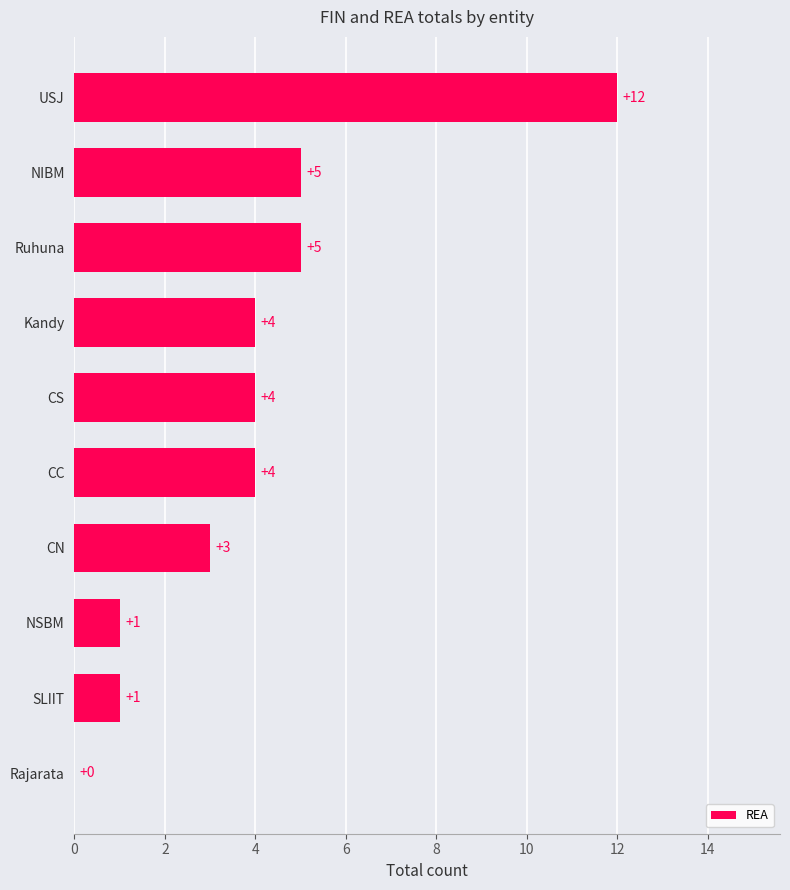

Between Rajarata and NSBM, which is larger?

NSBM